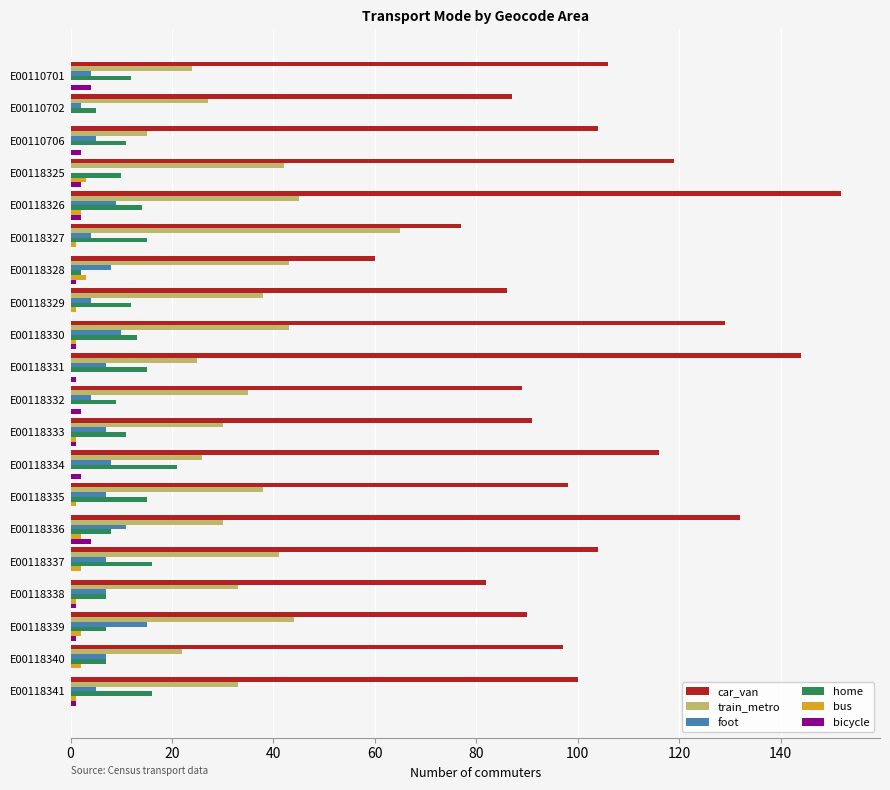

Which series has the largest total across all categories?

car_van